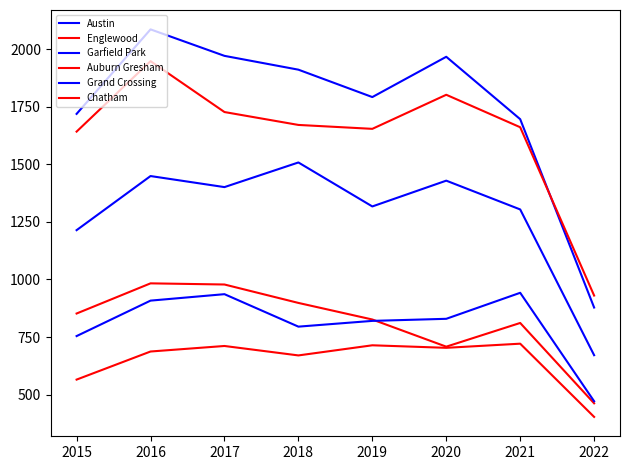

Which series ends up on top after the final intersection of Grand Crossing and Auburn Gresham?

Grand Crossing